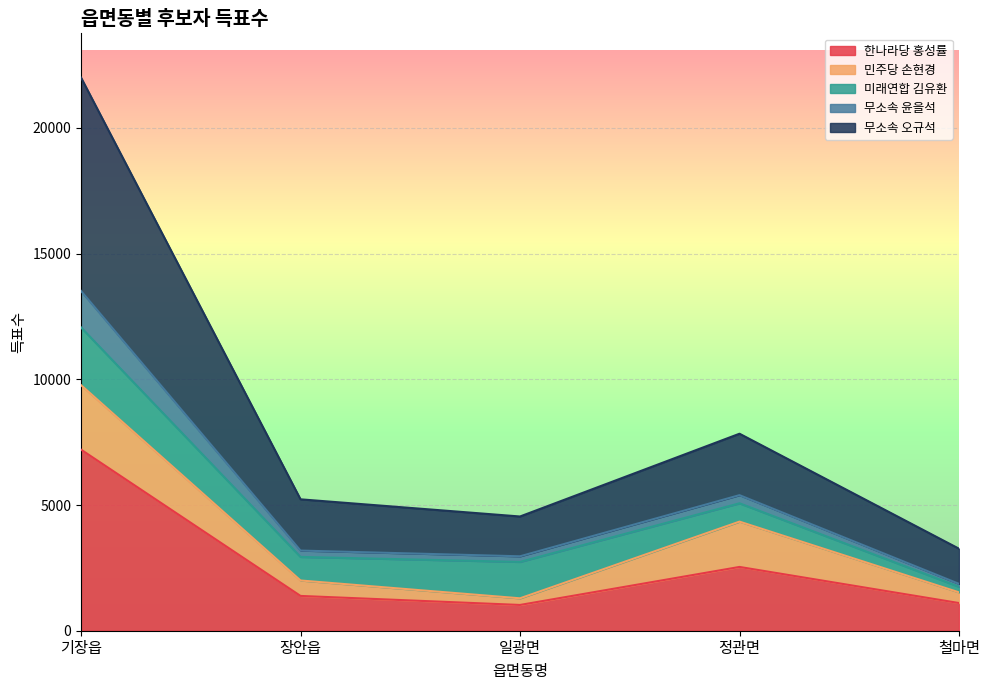

At which label does 한나라당 홍성률 first exceed 1384?

기장읍